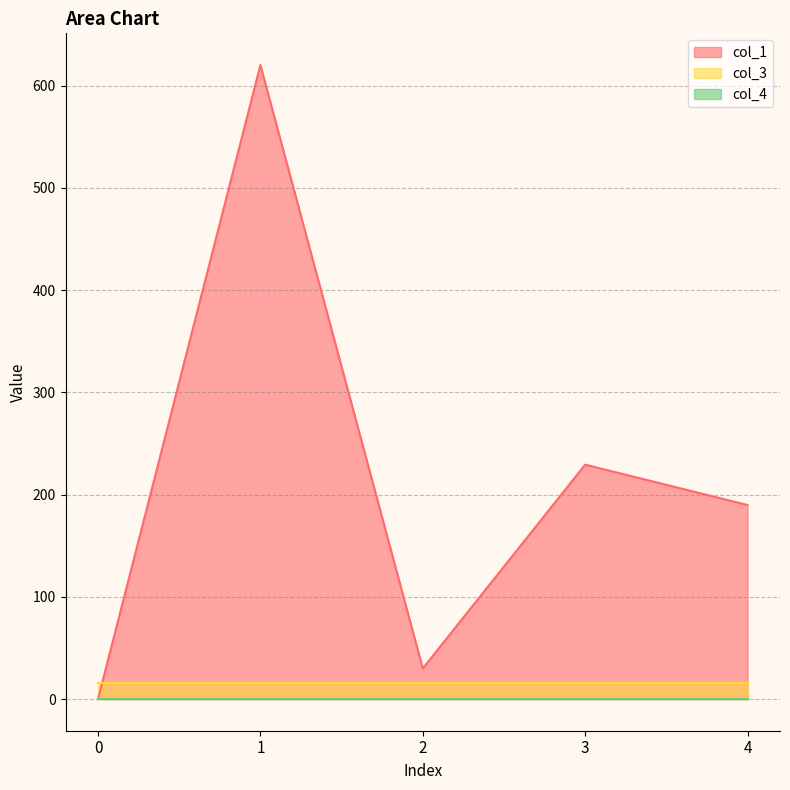

What is the value of the col_3 point at the 1st from the left?

16.0